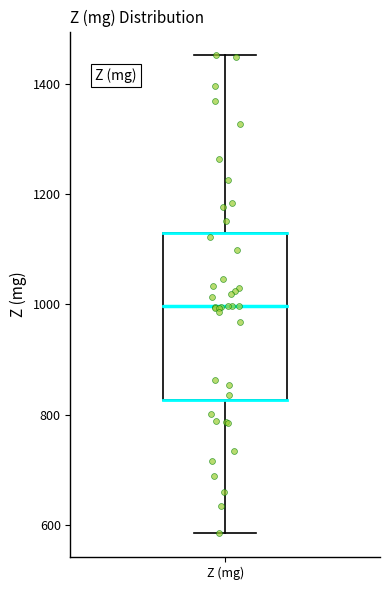

Transcribe this box plot: give where the median line is, the range the box spans, and where the two whiskers end, as read against the y-axis. The values are not printed on the chart, so give them approximately, as read against the axis.

median 1000, box 820 to 1140, whiskers 580 to 1460